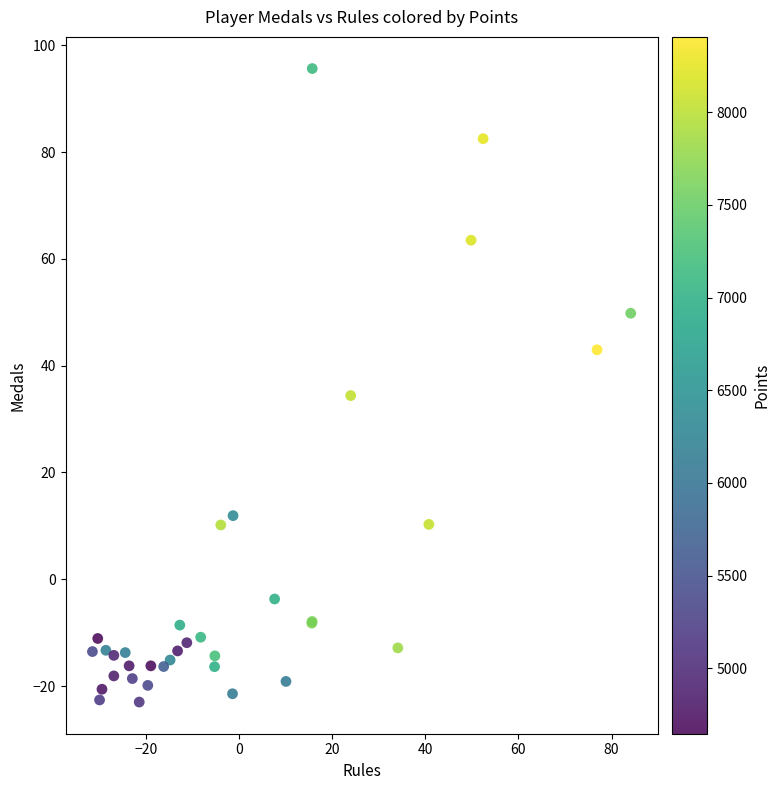

What Y value in the scatter plot is closest to 36?

34.4